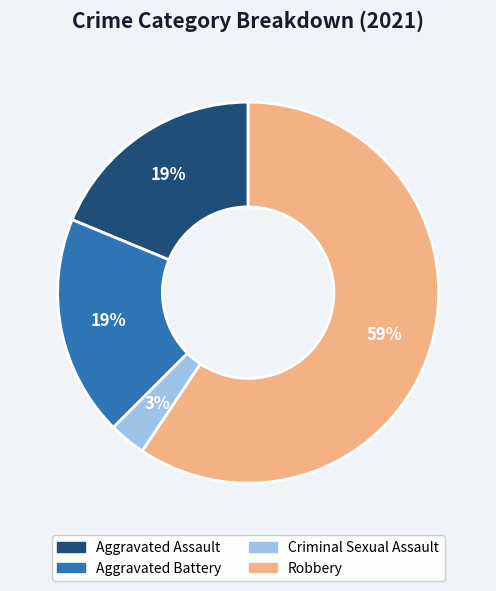

Does any single category account for the majority?

Yes